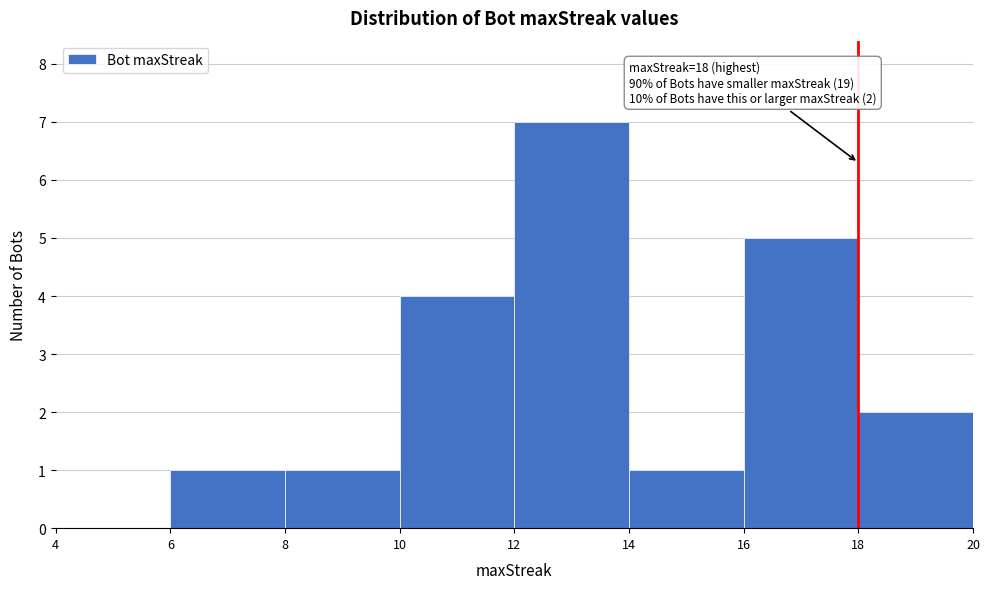

Which range on the x-axis has the tallest bar?

12 to 14